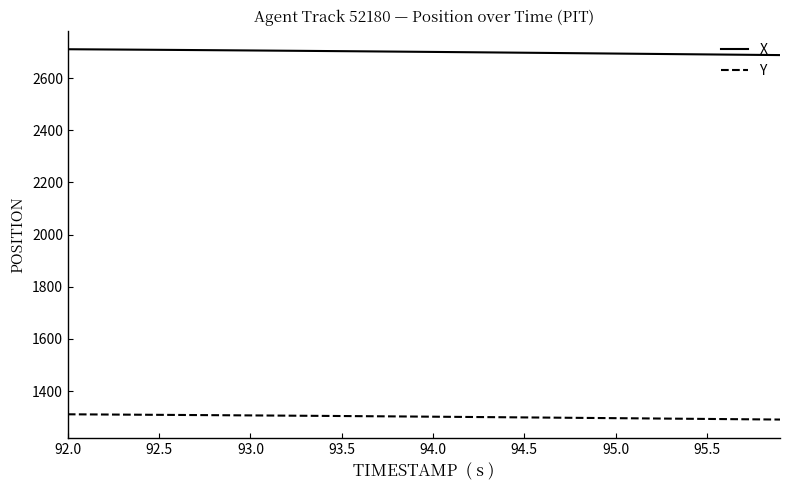

Which series has the largest total across all categories?

X